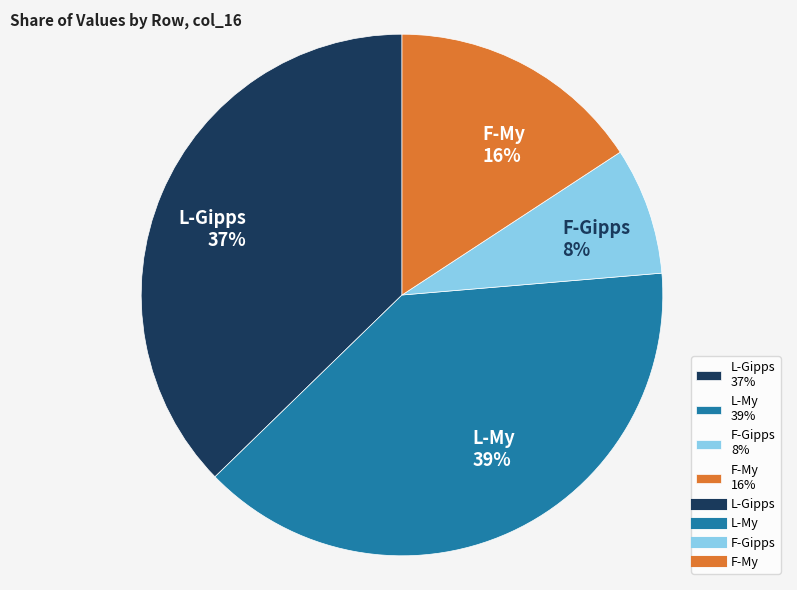

What is the ratio of the value at F-My to the value at L-Gipps?

0.4